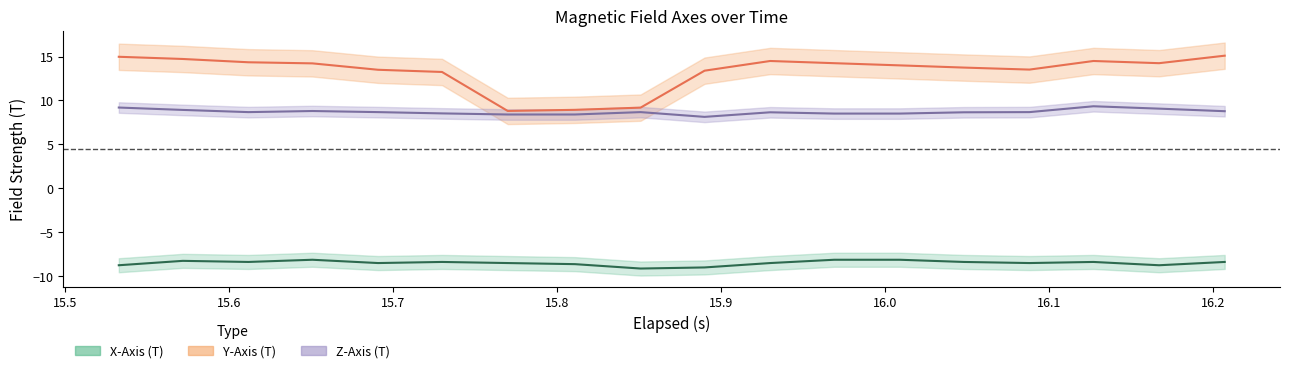

Which series ends up on top after the final intersection of Y-Axis (T) and Z-Axis (T)?

Y-Axis (T)